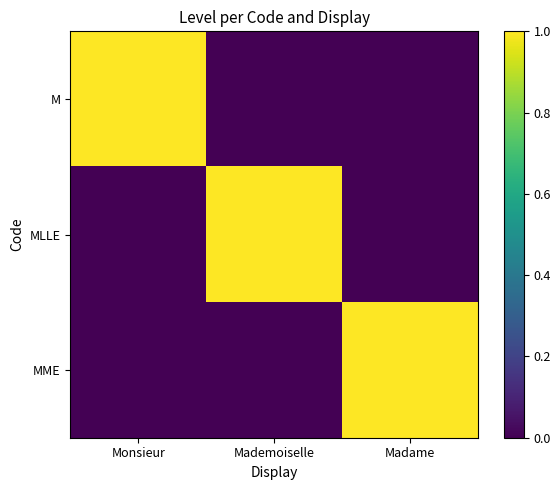

Is it true that M equals 1 at Monsieur?

True